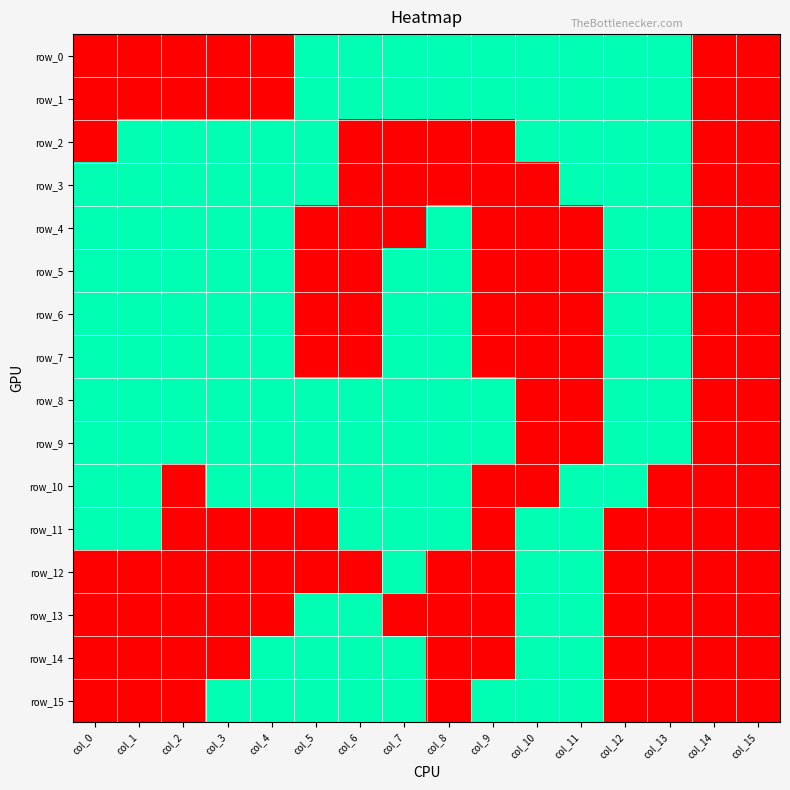

At which category is the sum across all series the highest?

col_7